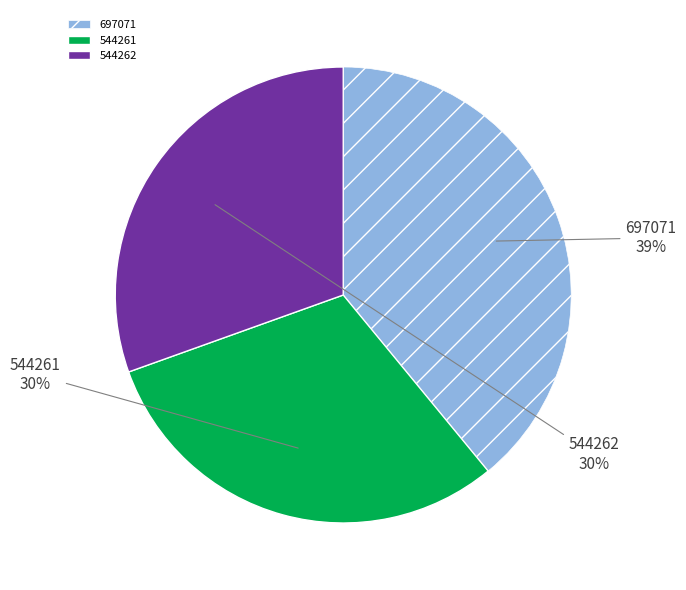

Is it true that 544262 is 30% of the pie?

True